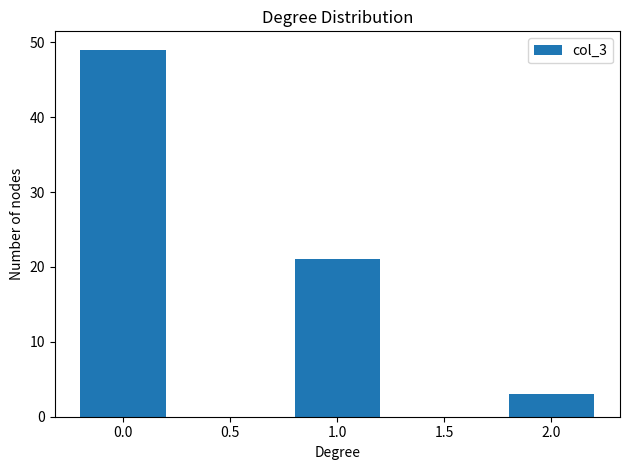

Reading left to right, extract all data points from this chart.

0.0=49	1.0=21	2.0=3